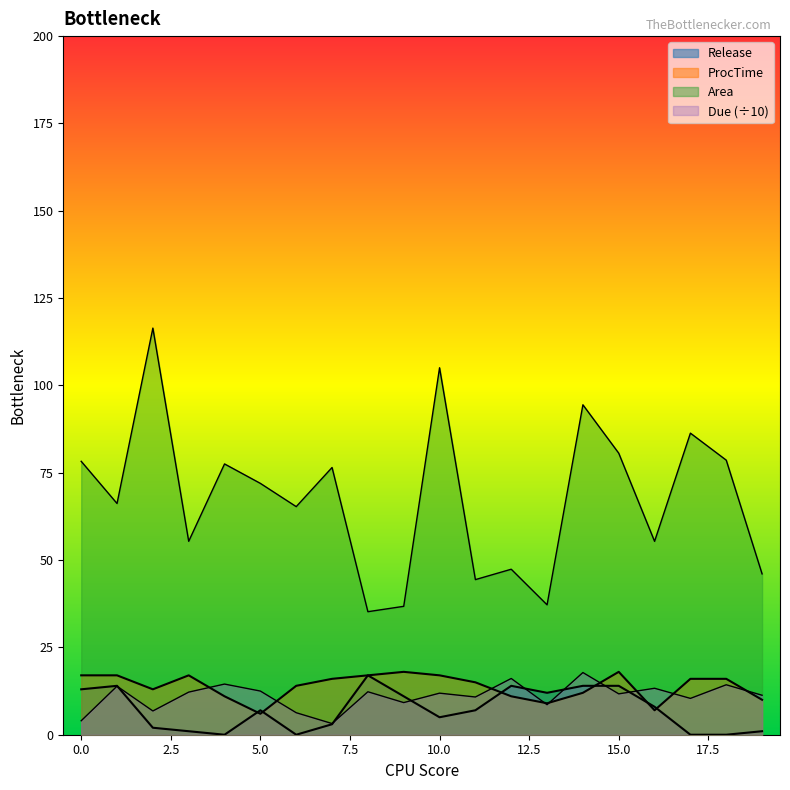

What is the total value across all series at 18?

108.9